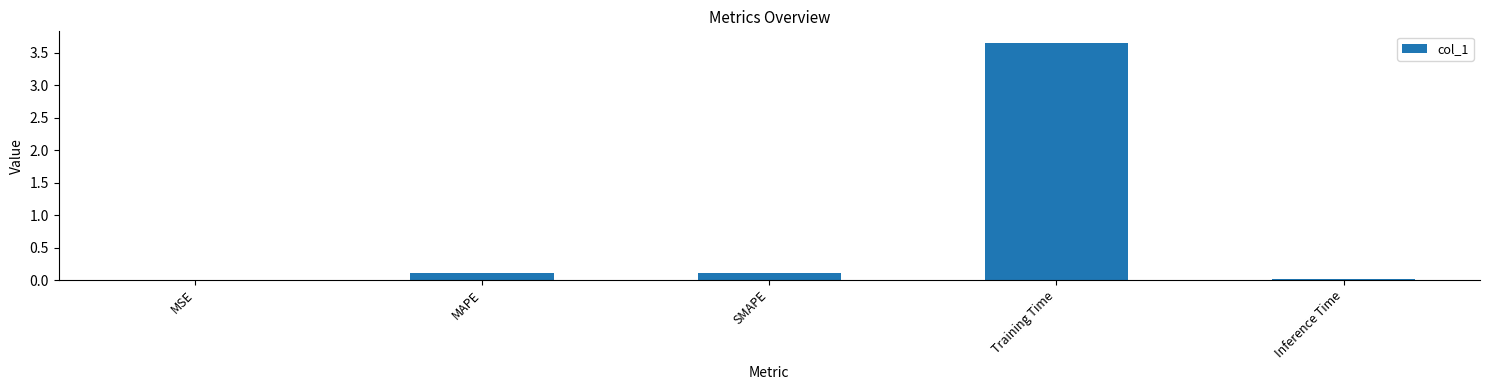

Which label corresponds to the largest value in the chart?

Training Time